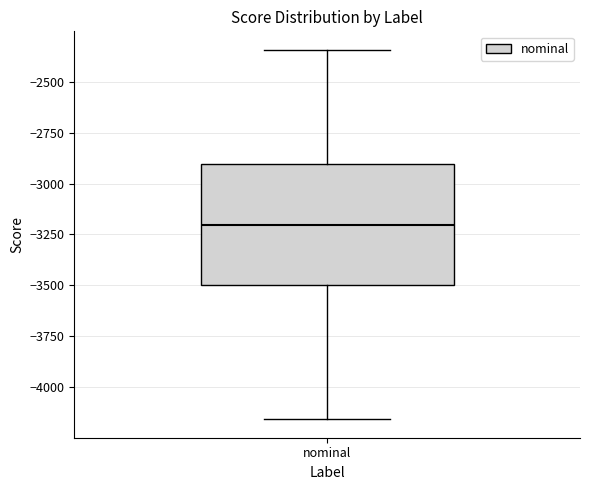

Read this box plot against the y-axis: the position of the median line, the range covered by the box, and the ends of both whiskers. The values are not printed on the chart, so give them approximately, as read against the axis.

median -3200, box -3500 to -2900, whiskers -4150 to -2350